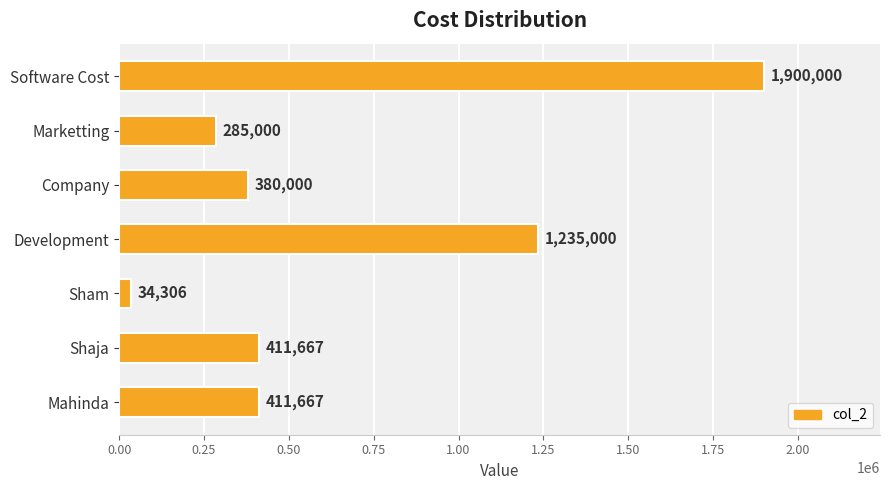

Approximately how many times larger is the value at Mahinda compared to Development?

0.3